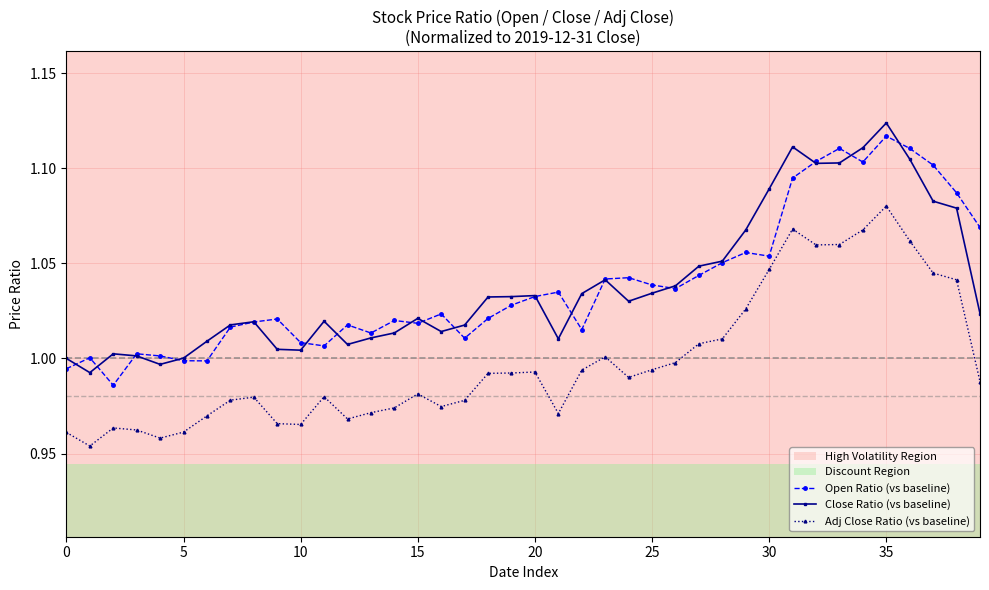

True or false: Close Ratio (vs baseline) and Adj Close Ratio (vs baseline) intersect in this chart.

False